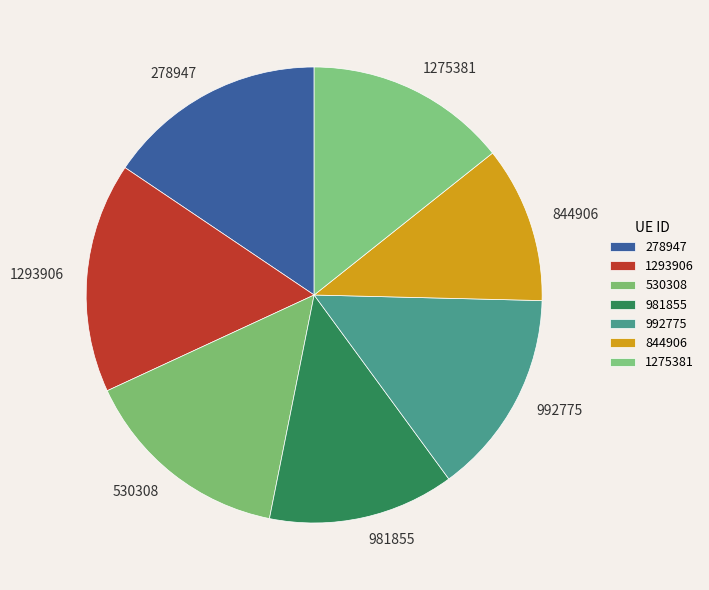

Is the sum of 1275381 and 992775 greater than half?

No